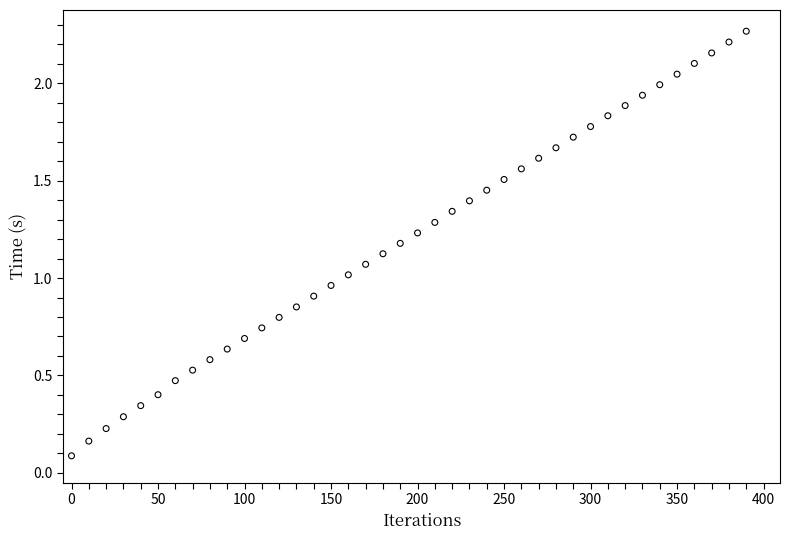

What is the range of X values (max minus min)?

390.0